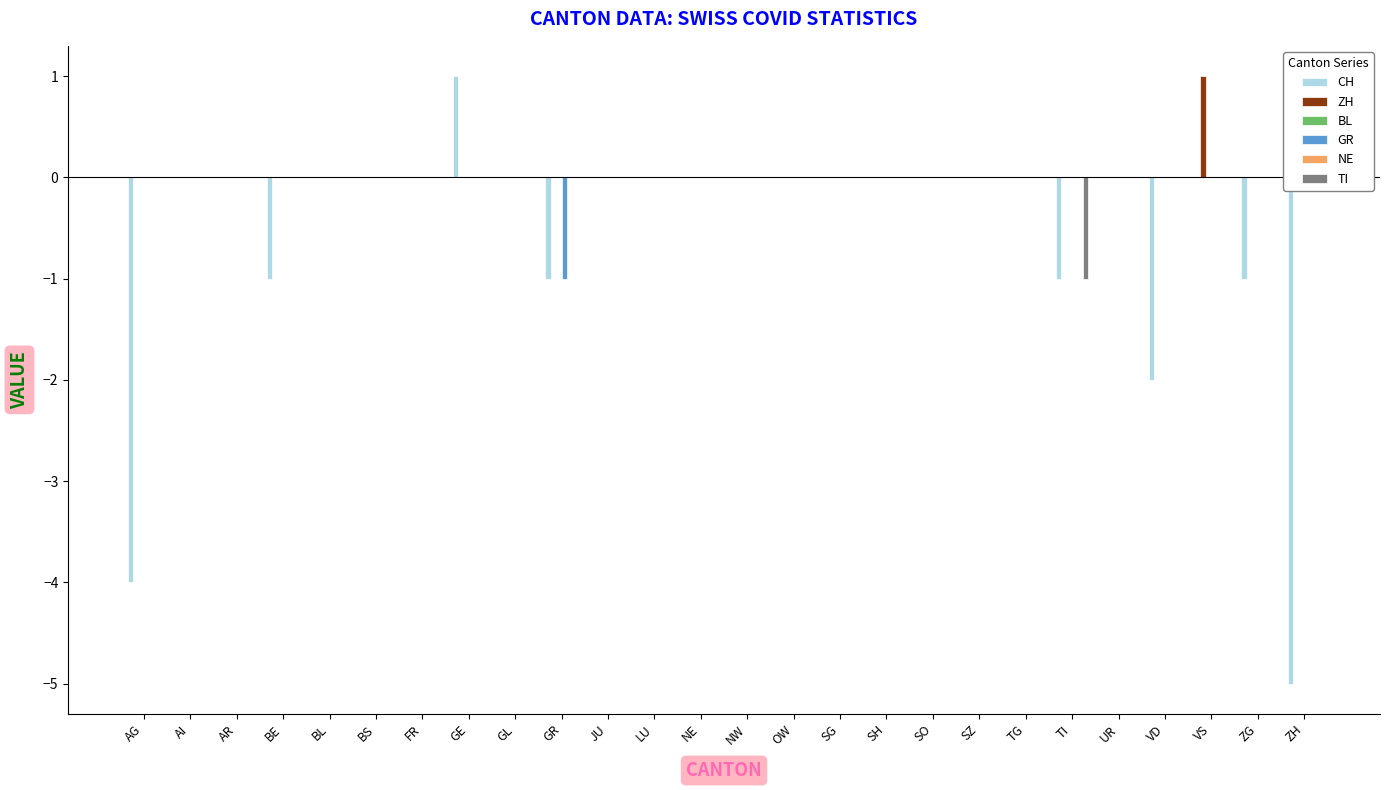

What are all the series names shown in the legend?

CH, ZH, BL, GR, NE, TI